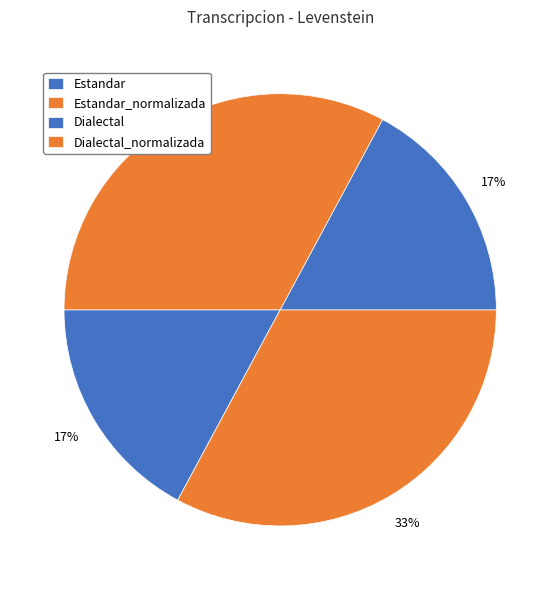

Is Dialectal the majority of the pie?

No